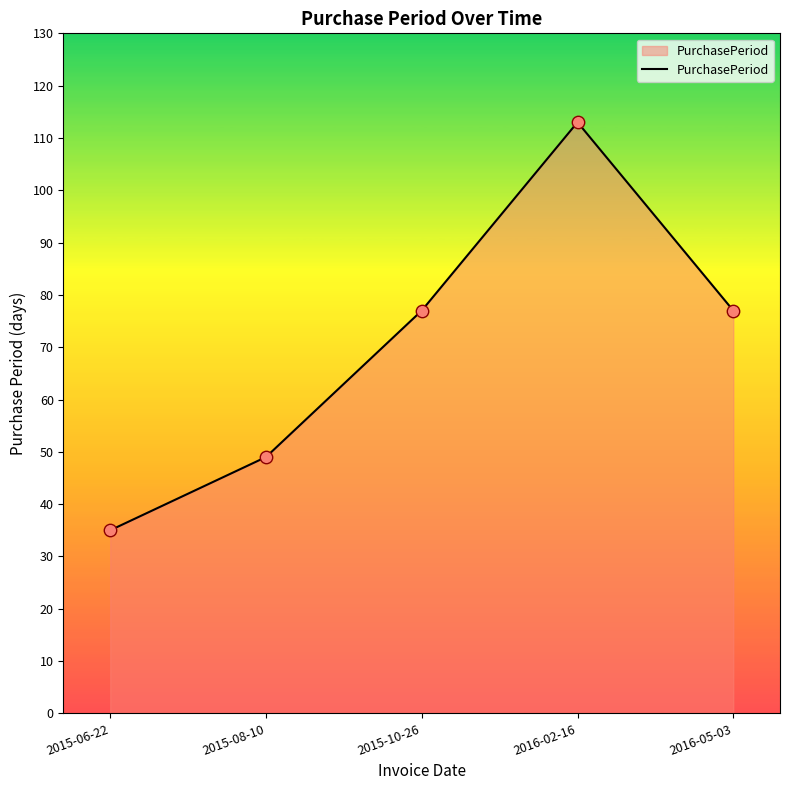

Which has a higher value, 2015-06-22 or 2016-05-03?

2016-05-03